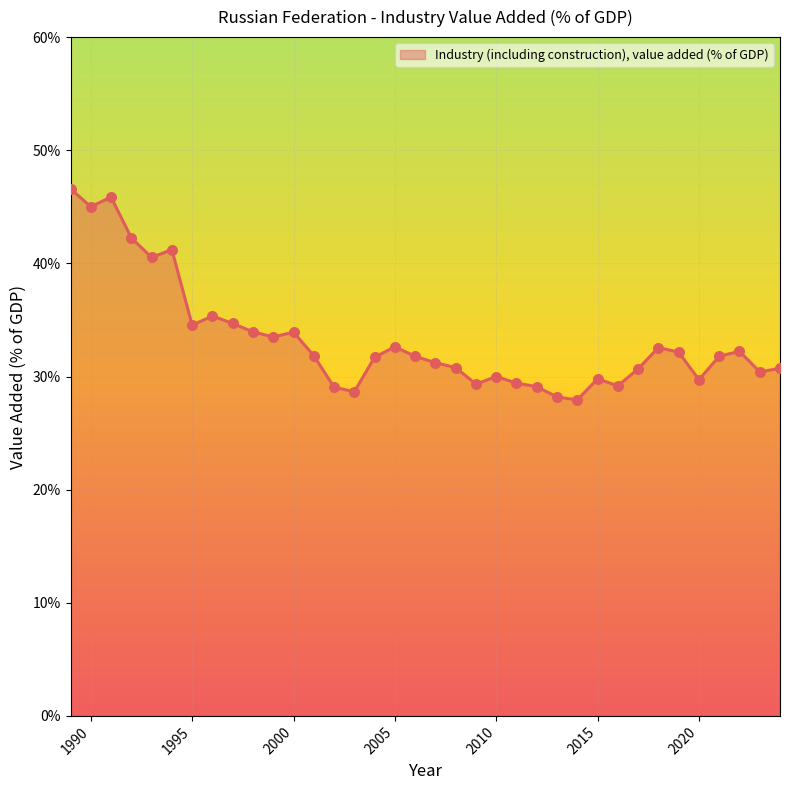

What is the difference between the maximum and minimum values?

18.7